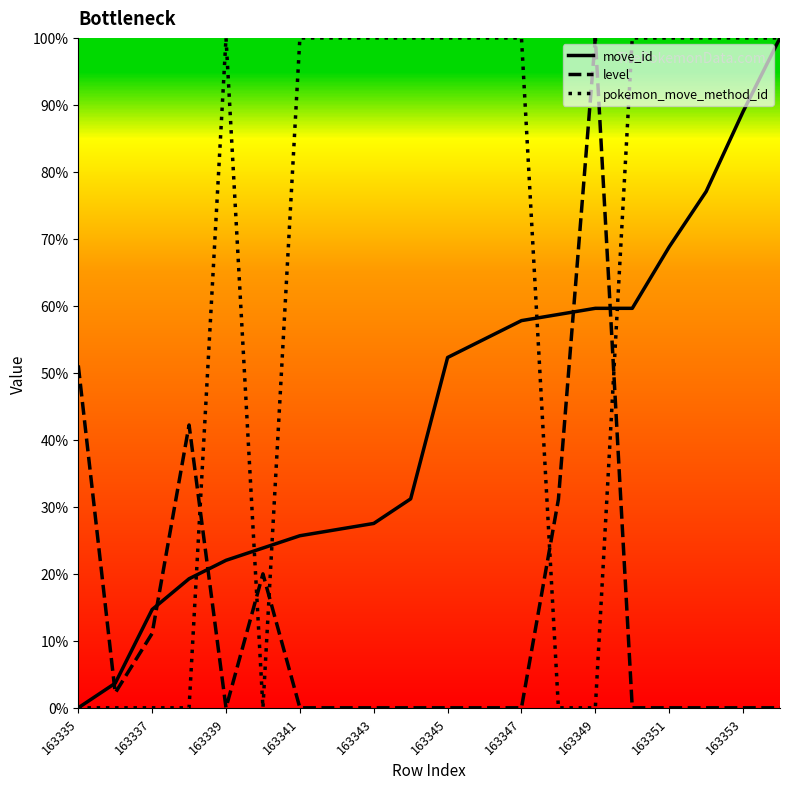

What is the maximum value for pokemon_move_method_id?

100.0